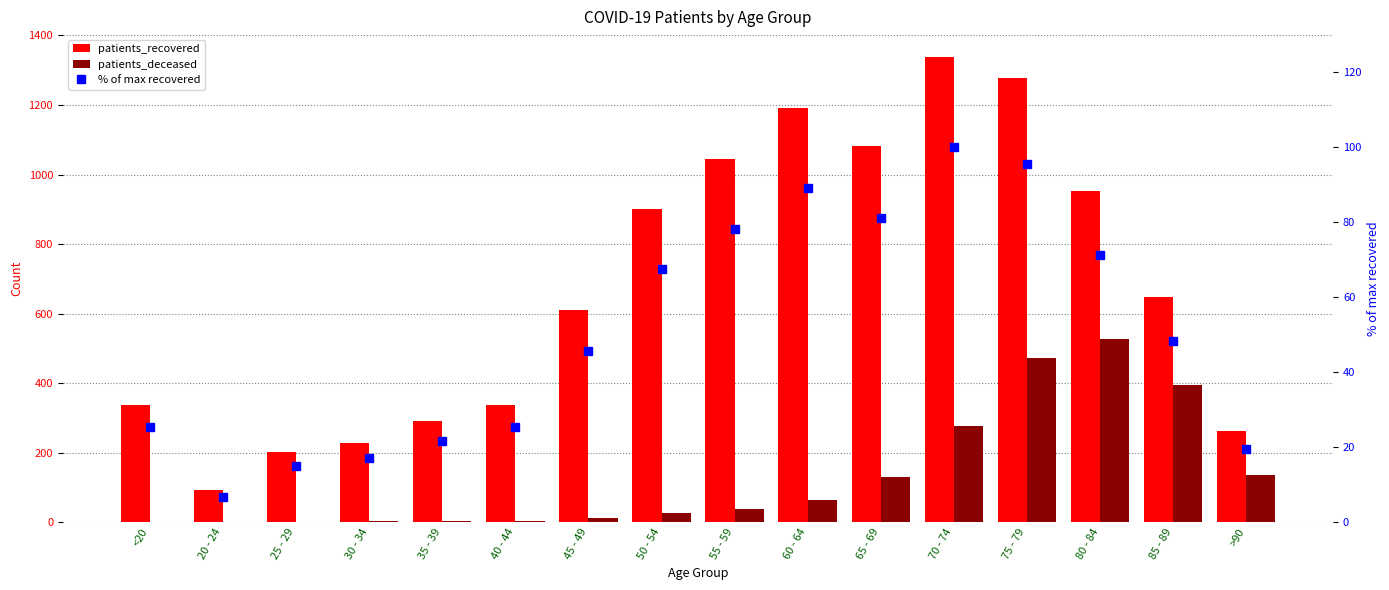

Reading left to right, transcribe all the data shown in this chart.

patients_recovered: <20=338.0	20 - 24=92.0	25 - 29=201.0	30 - 34=228.0	35 - 39=291.0	40 - 44=338.0	45 - 49=610.0	50 - 54=902.0	55 - 59=1044.0	60 - 64=1190.0	65 - 69=1083.0	70 - 74=1337.0	75 - 79=1277.0	80 - 84=953.0	85 - 89=647.0	>90=262.0
patients_deceased: <20=2.0	20 - 24=0.0	25 - 29=1.0	30 - 34=3.0	35 - 39=4.0	40 - 44=3.0	45 - 49=13.0	50 - 54=28.0	55 - 59=37.0	60 - 64=64.0	65 - 69=129.0	70 - 74=277.0	75 - 79=472.0	80 - 84=527.0	85 - 89=395.0	>90=136.0
% of max recovered: <20=25.3	20 - 24=6.9	25 - 29=15.0	30 - 34=17.1	35 - 39=21.8	40 - 44=25.3	45 - 49=45.6	50 - 54=67.5	55 - 59=78.1	60 - 64=89.0	65 - 69=81.0	70 - 74=100.0	75 - 79=95.5	80 - 84=71.3	85 - 89=48.4	>90=19.6